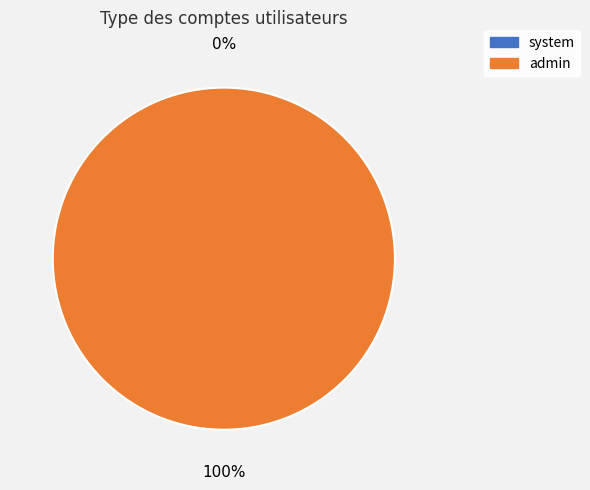

Does system represent more than half of the total?

No